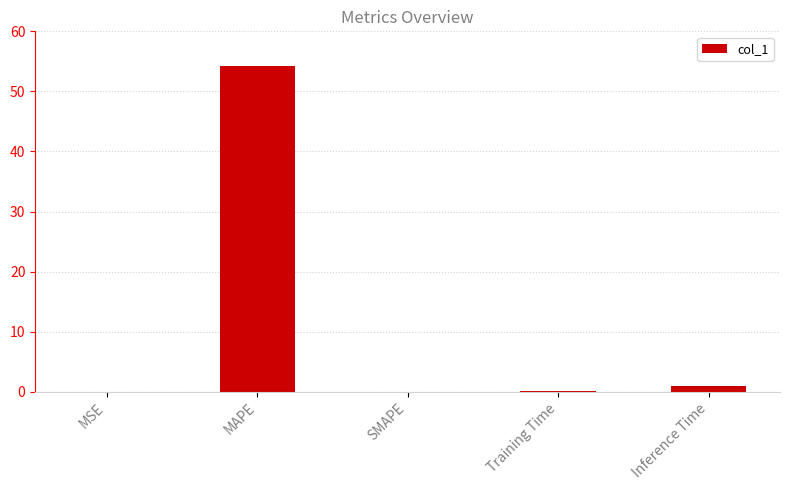

The chart shows a value of 89.5 at MAPE. True or false?

False